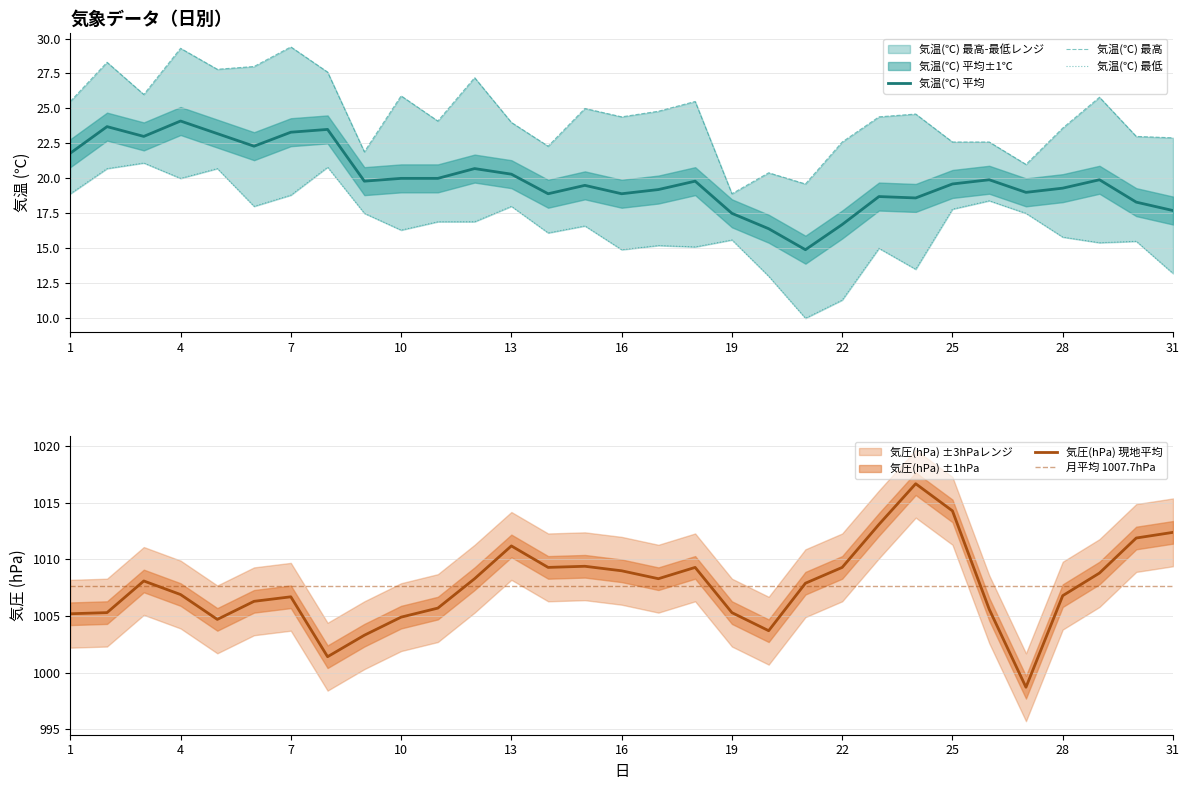

True or false: 気温(℃) 最高 and 気圧(hPa) 現地平均 cross at least once.

False